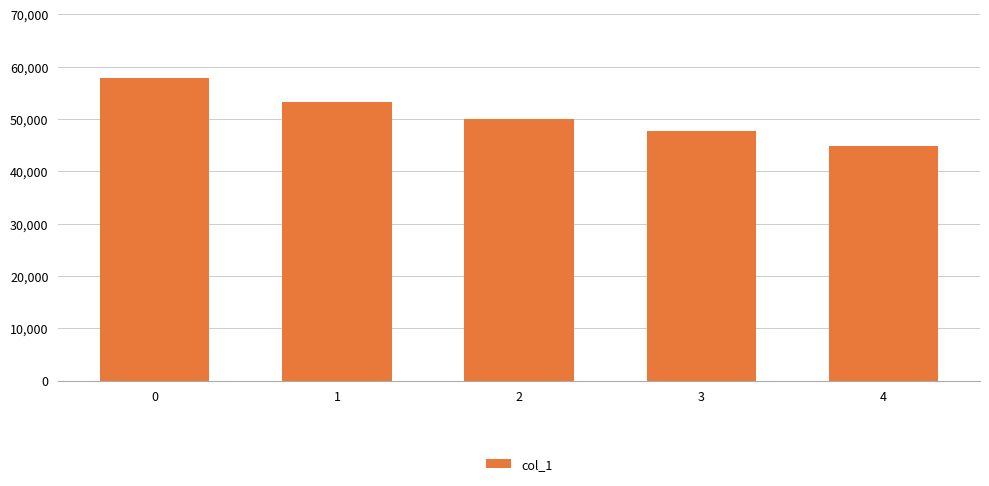

Rank the categories by value from lowest to highest.

4, 3, 2, 1, 0